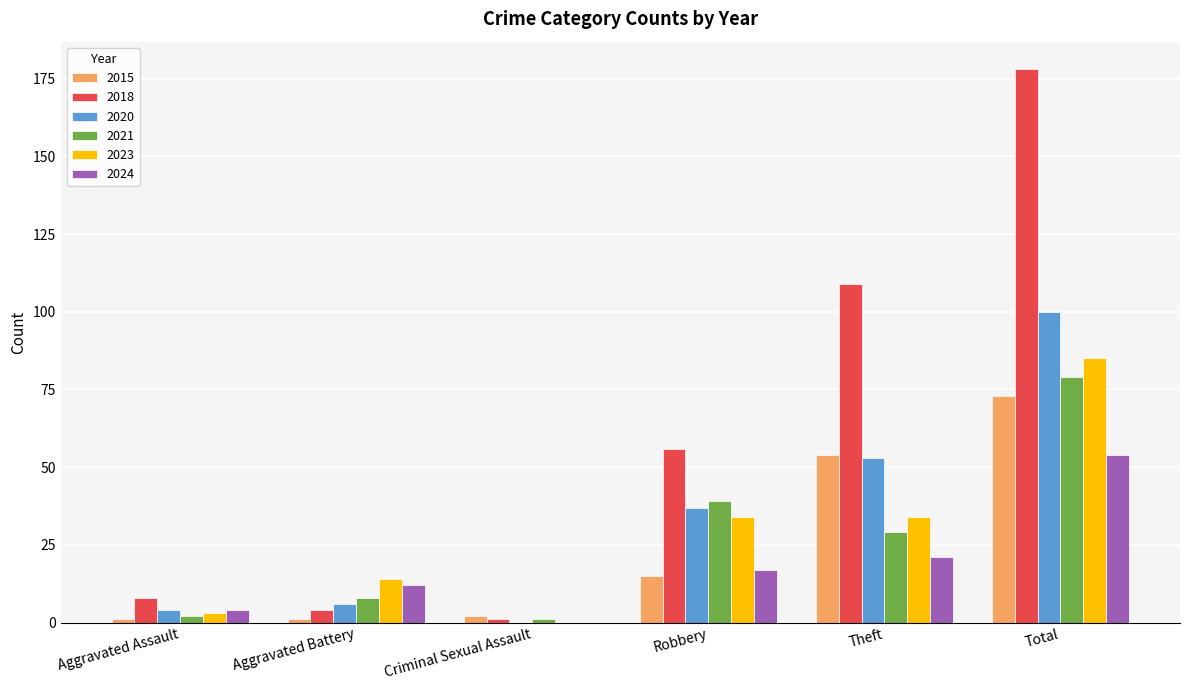

What is the maximum value for 2020?

100